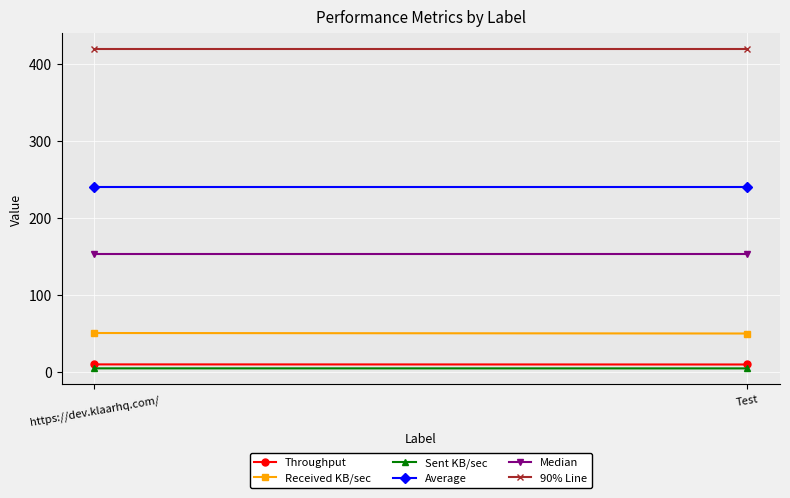

At which label is Average closest to 240?

https://dev.klaarhq.com/